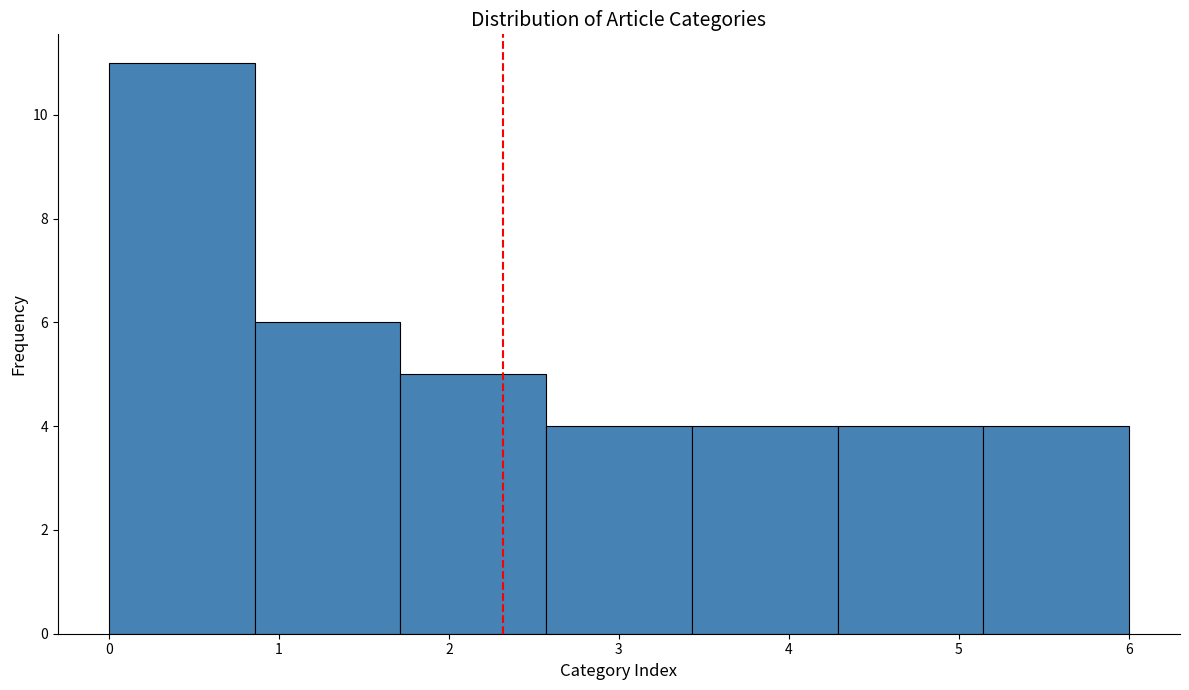

Which range on the x-axis has the tallest bar?

0.0 to 0.9